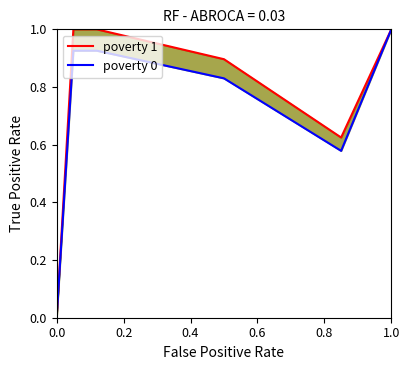

Count the poverty 1 values in the range 0 to 1.

6